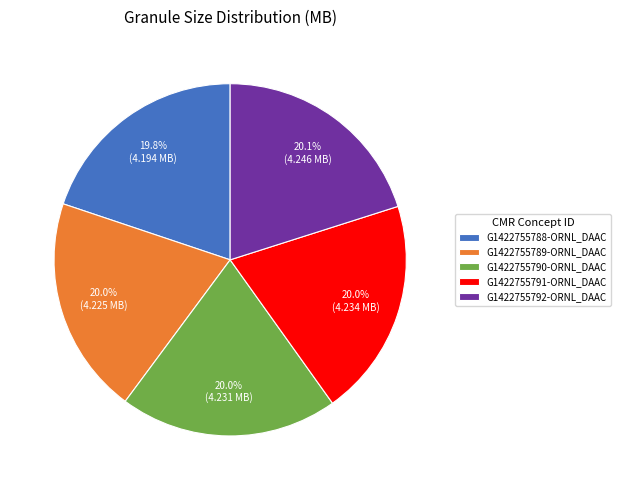

Does any single category account for the majority?

No